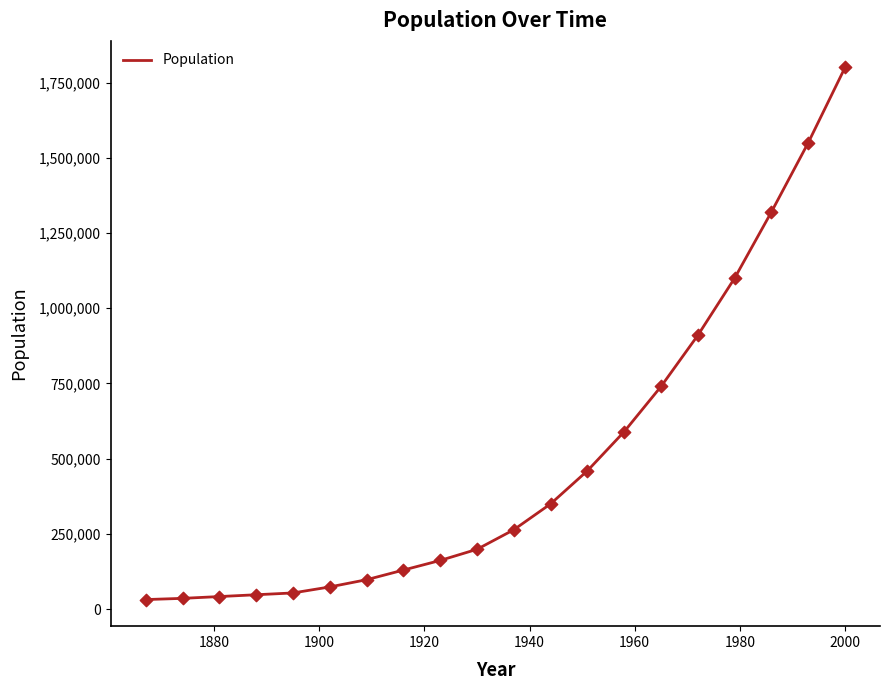

What is the difference between the maximum and minimum values?

1768000